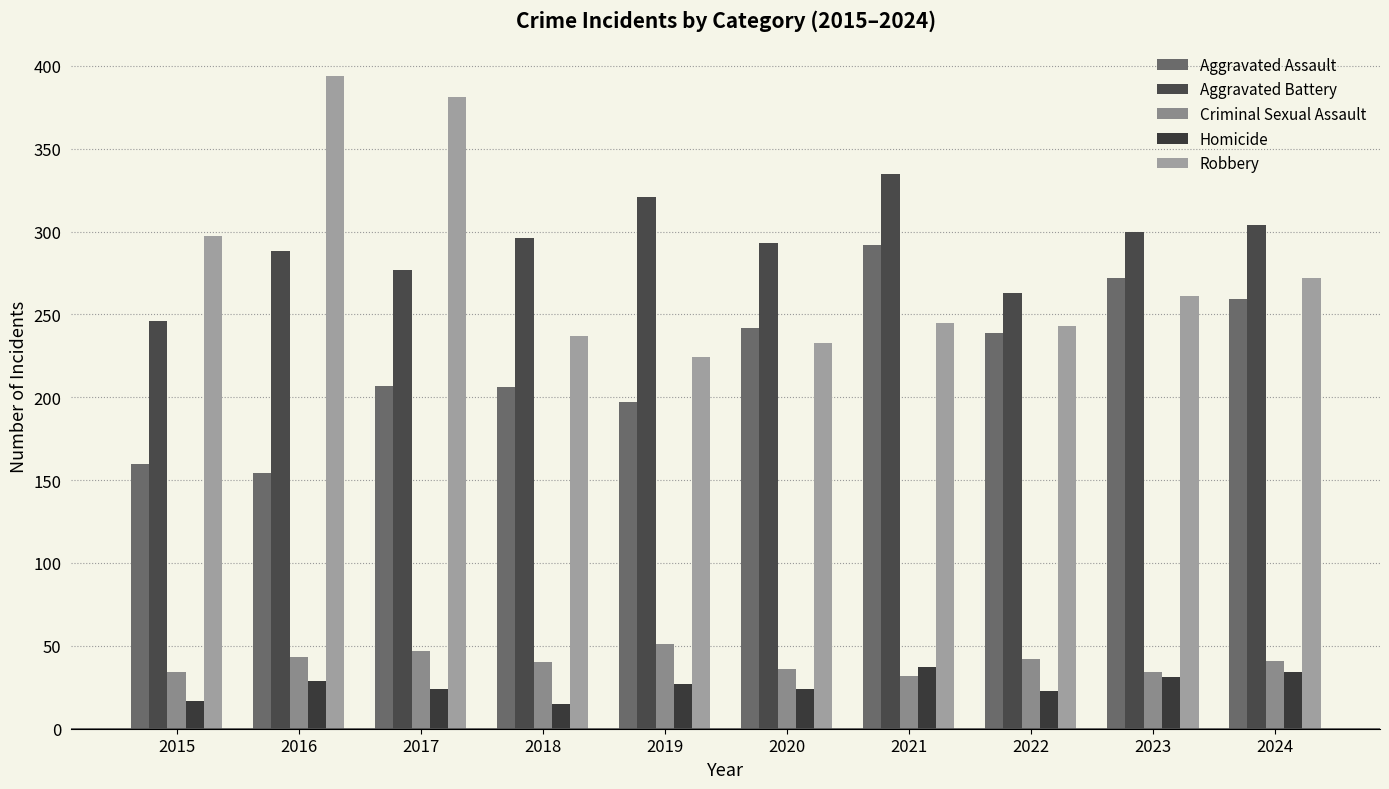

List the series in order of their peak value, lowest first.

Homicide, Criminal Sexual Assault, Aggravated Assault, Aggravated Battery, Robbery